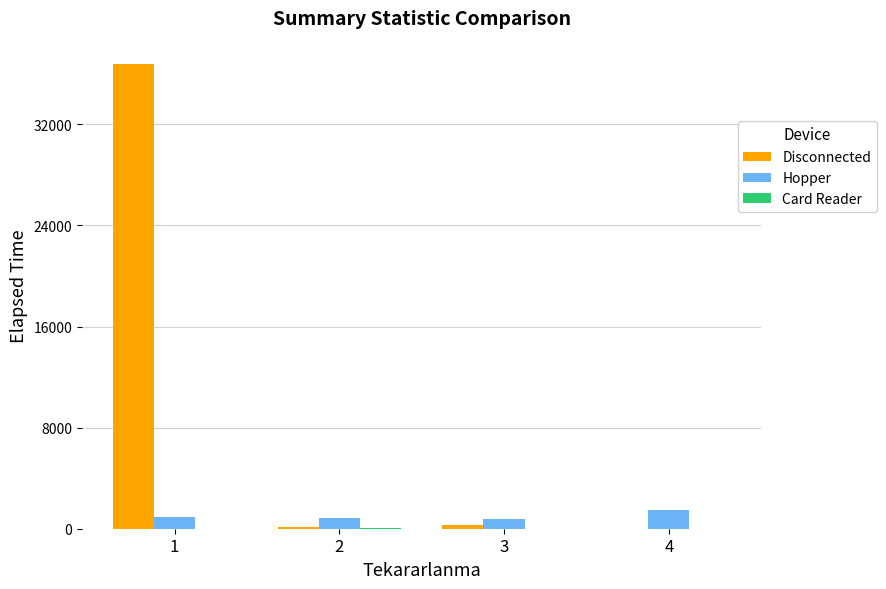

Which series has the largest total across all categories?

Disconnected